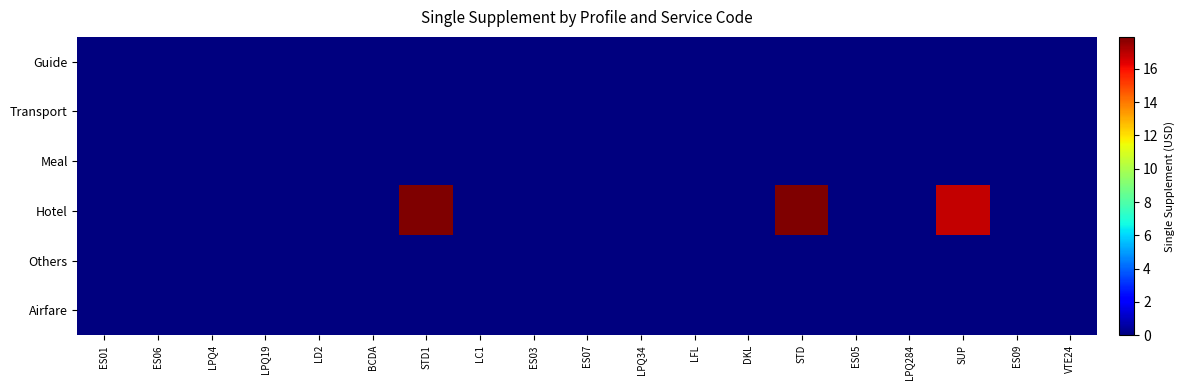

Which series has the widest spread of values?

Hotel